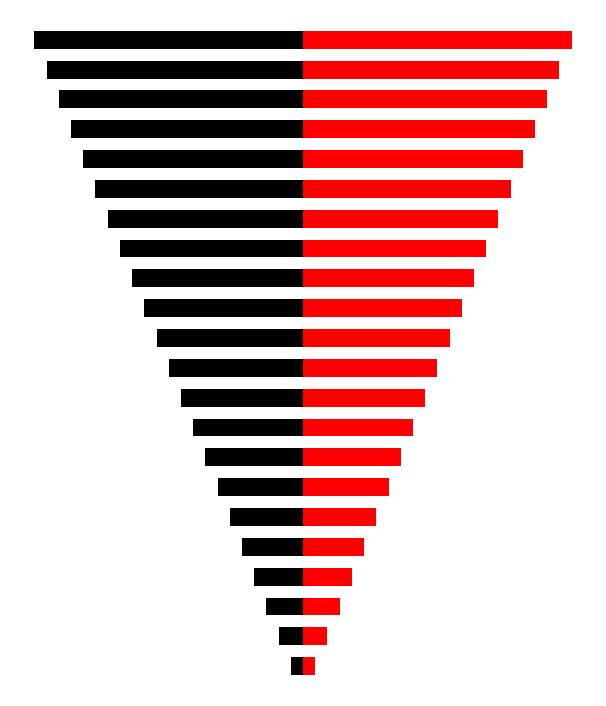

The Right (red) series shows 19 at 18. True or false?

True